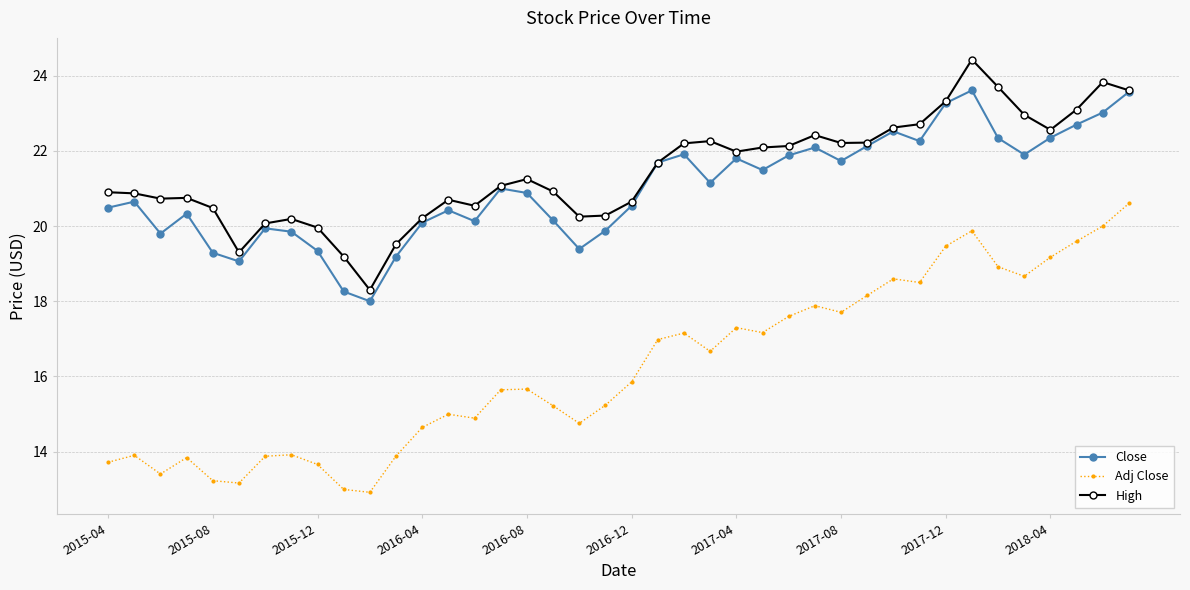

What is the value of the Adj Close point at the 16th from the left?

15.6